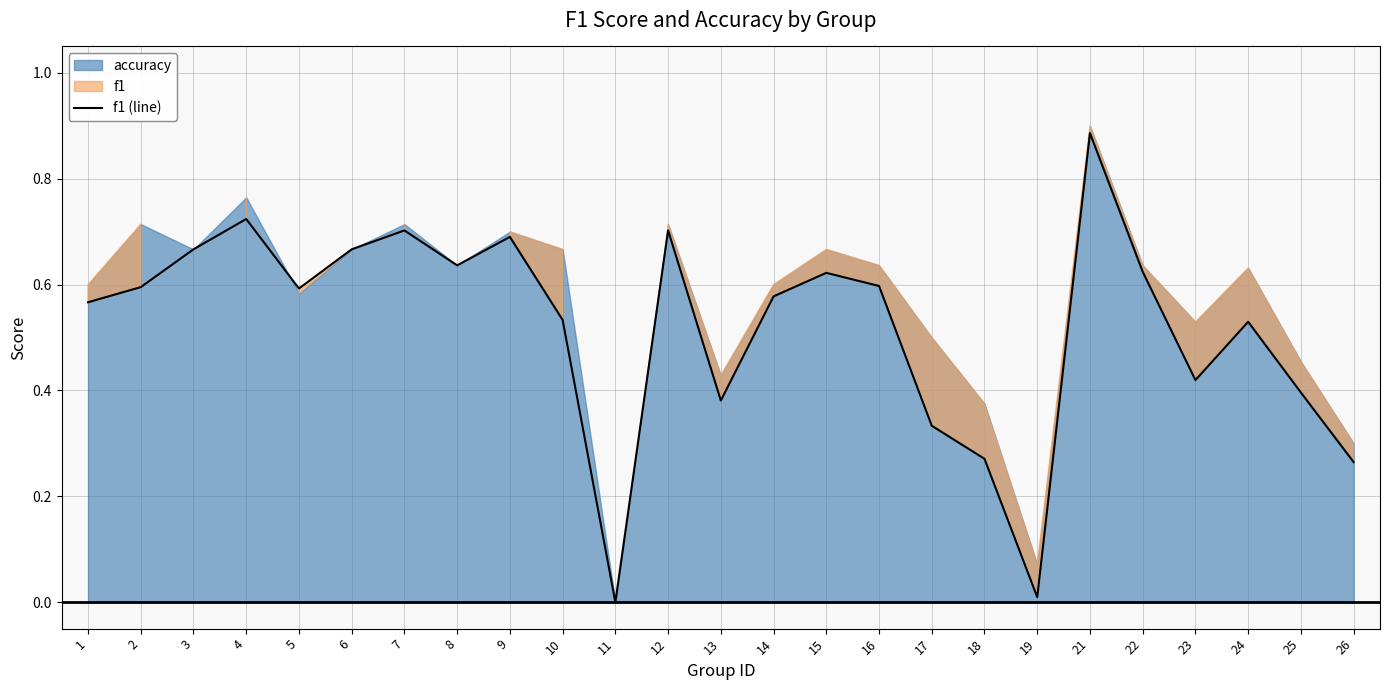

Is it true that f1 (line) equals 1.0 at 15?

False